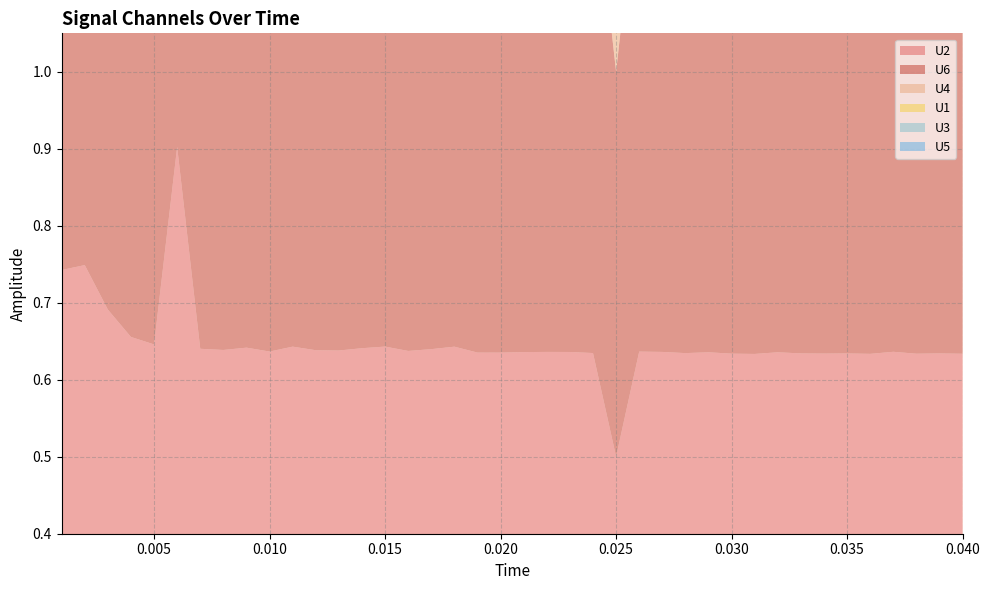

Reading left to right, list all the values displayed in this chart.

U2: 0=0.7	1=0.7	2=0.7	3=0.7	4=0.6	5=0.9	6=0.6	7=0.6	8=0.6	9=0.6	10=0.6	11=0.6	12=0.6	13=0.6	14=0.6	15=0.6	16=0.6	17=0.6	18=0.6	19=0.6	20=0.6	21=0.6	22=0.6	23=0.6	24=0.5	25=0.6	26=0.6	27=0.6	28=0.6	29=0.6	30=0.6	31=0.6	32=0.6	33=0.6	34=0.6	35=0.6	36=0.6	37=0.6	38=0.6	39=0.6
U6: 0=0.7	1=0.7	2=0.7	3=0.7	4=0.6	5=0.9	6=0.6	7=0.6	8=0.6	9=0.6	10=0.6	11=0.6	12=0.6	13=0.6	14=0.6	15=0.6	16=0.6	17=0.6	18=0.6	19=0.6	20=0.6	21=0.6	22=0.6	23=0.6	24=0.5	25=0.6	26=0.6	27=0.6	28=0.6	29=0.6	30=0.6	31=0.6	32=0.6	33=0.6	34=0.6	35=0.6	36=0.6	37=0.6	38=0.6	39=0.6
U4: 0=0.6	1=0.6	2=0.6	3=0.6	4=0.6	5=0.6	6=0.6	7=0.6	8=0.6	9=0.6	10=0.6	11=0.6	12=0.6	13=0.6	14=0.6	15=0.6	16=0.6	17=0.6	18=0.6	19=0.6	20=0.6	21=0.6	22=0.6	23=0.6	24=0.6	25=0.6	26=0.6	27=0.6	28=0.6	29=0.6	30=0.6	31=0.6	32=0.6	33=0.6	34=0.6	35=0.6	36=0.6	37=0.6	38=0.6	39=0.6
U1: 0=0.6	1=0.6	2=0.6	3=0.6	4=0.6	5=0.6	6=0.6	7=0.6	8=0.6	9=0.6	10=0.6	11=0.6	12=0.6	13=0.6	14=0.6	15=0.6	16=0.6	17=0.6	18=0.6	19=0.6	20=0.6	21=0.6	22=0.6	23=0.6	24=0.6	25=0.6	26=0.6	27=0.6	28=0.6	29=0.6	30=0.6	31=0.6	32=0.6	33=0.6	34=0.6	35=0.6	36=0.6	37=0.6	38=0.6	39=0.6
U3: 0=1.0	1=1.0	2=1.0	3=1.0	4=1.0	5=1.0	6=1.0	7=1.0	8=1.0	9=1.0	10=1.0	11=1.0	12=1.0	13=1.0	14=1.0	15=1.0	16=1.0	17=1.0	18=1.0	19=1.0	20=1.0	21=1.0	22=1.0	23=1.0	24=1.0	25=1.0	26=1.0	27=1.0	28=1.0	29=1.0	30=1.0	31=1.0	32=1.0	33=1.0	34=1.0	35=1.0	36=1.0	37=1.0	38=1.0	39=1.0
U5: 0=1.0	1=1.0	2=1.0	3=1.0	4=1.0	5=1.0	6=1.0	7=1.0	8=1.0	9=1.0	10=1.0	11=1.0	12=1.0	13=1.0	14=1.0	15=1.0	16=1.0	17=1.0	18=1.0	19=1.0	20=1.0	21=1.0	22=1.0	23=1.0	24=1.0	25=1.0	26=1.0	27=1.0	28=1.0	29=1.0	30=1.0	31=1.0	32=1.0	33=1.0	34=1.0	35=1.0	36=1.0	37=1.0	38=1.0	39=1.0